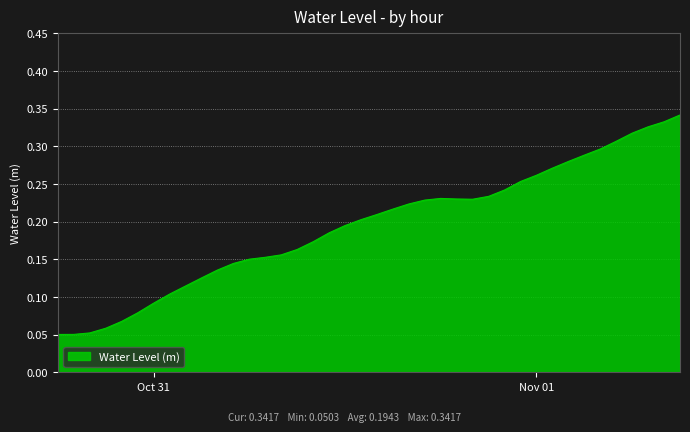

What is the smallest value displayed?

0.1